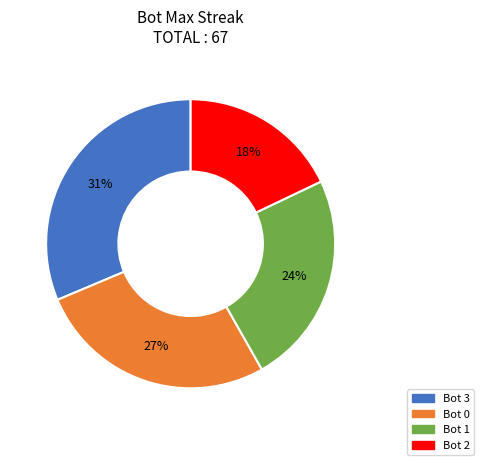

Is it true that Bot 0 is 27% of the pie?

True